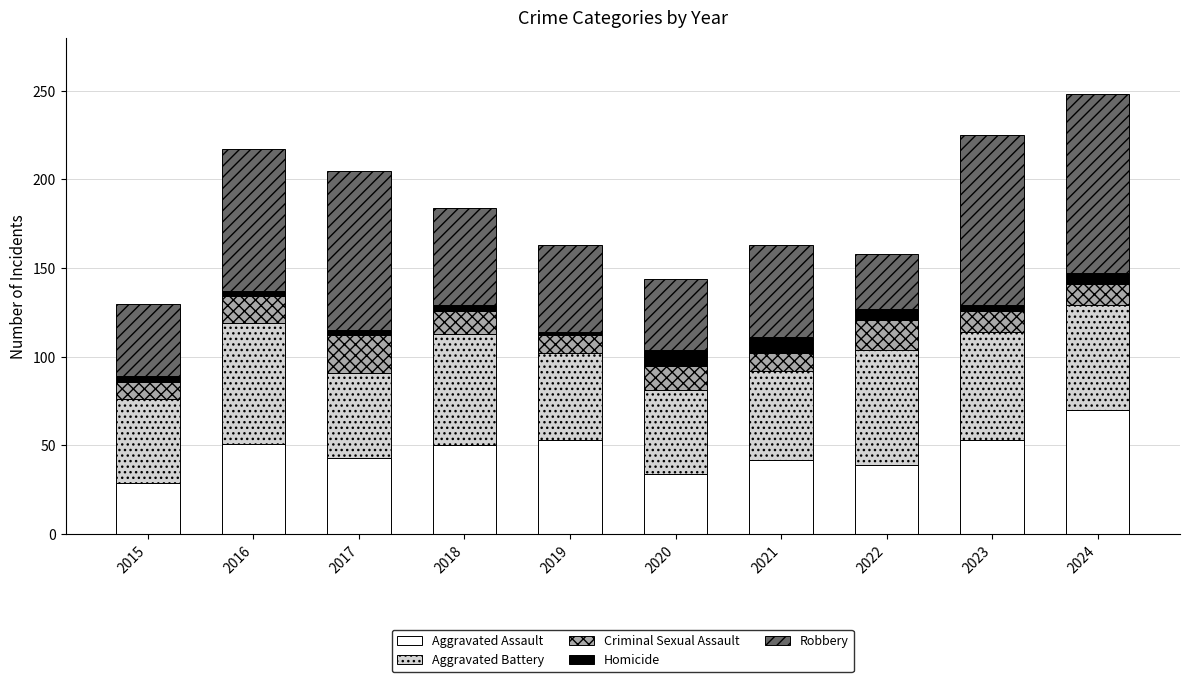

Is it true that Aggravated Assault equals 26 at 2024?

False